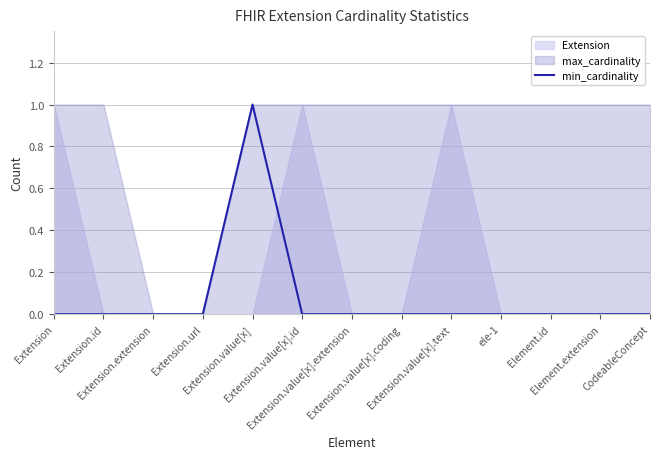

The value at Extension.value[x].coding is 0. True or false?

False